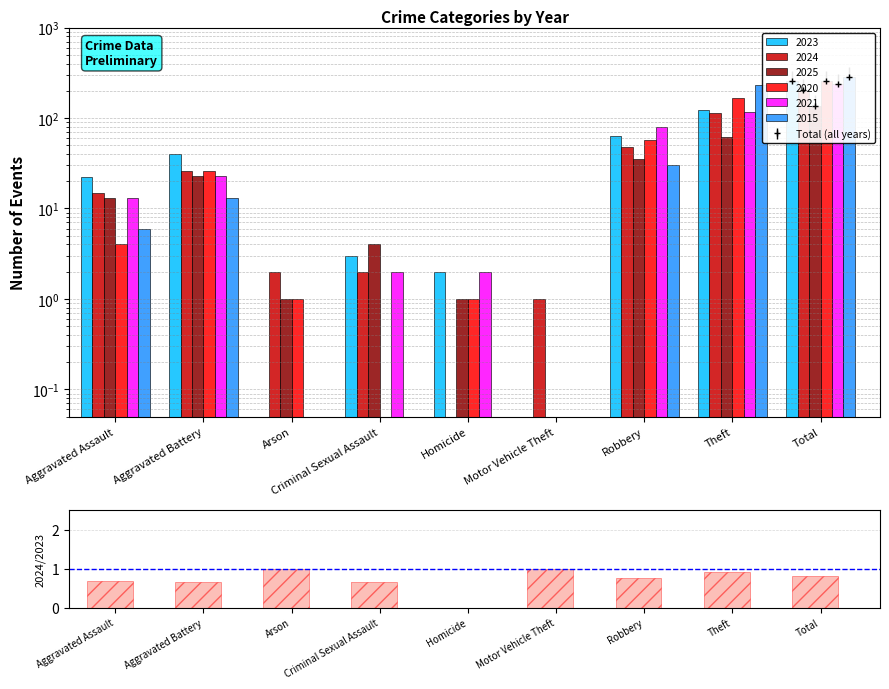

What is the difference between the maximum and second lowest values?

0.3